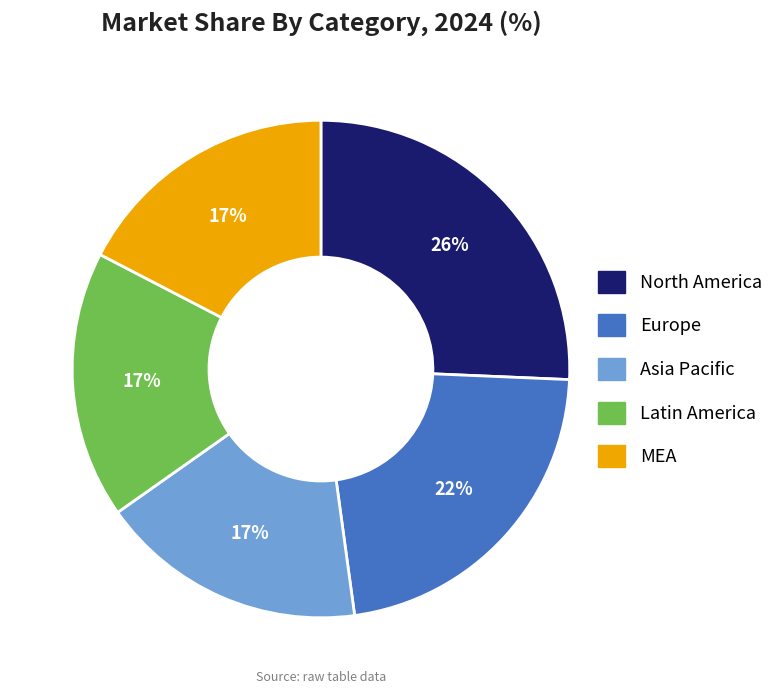

What is the largest slice in the pie chart?

North America